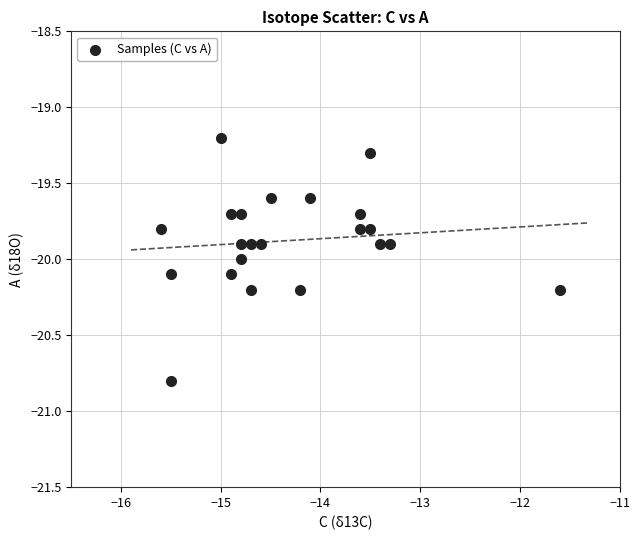

What is the range of Y values (max minus min)?

1.6